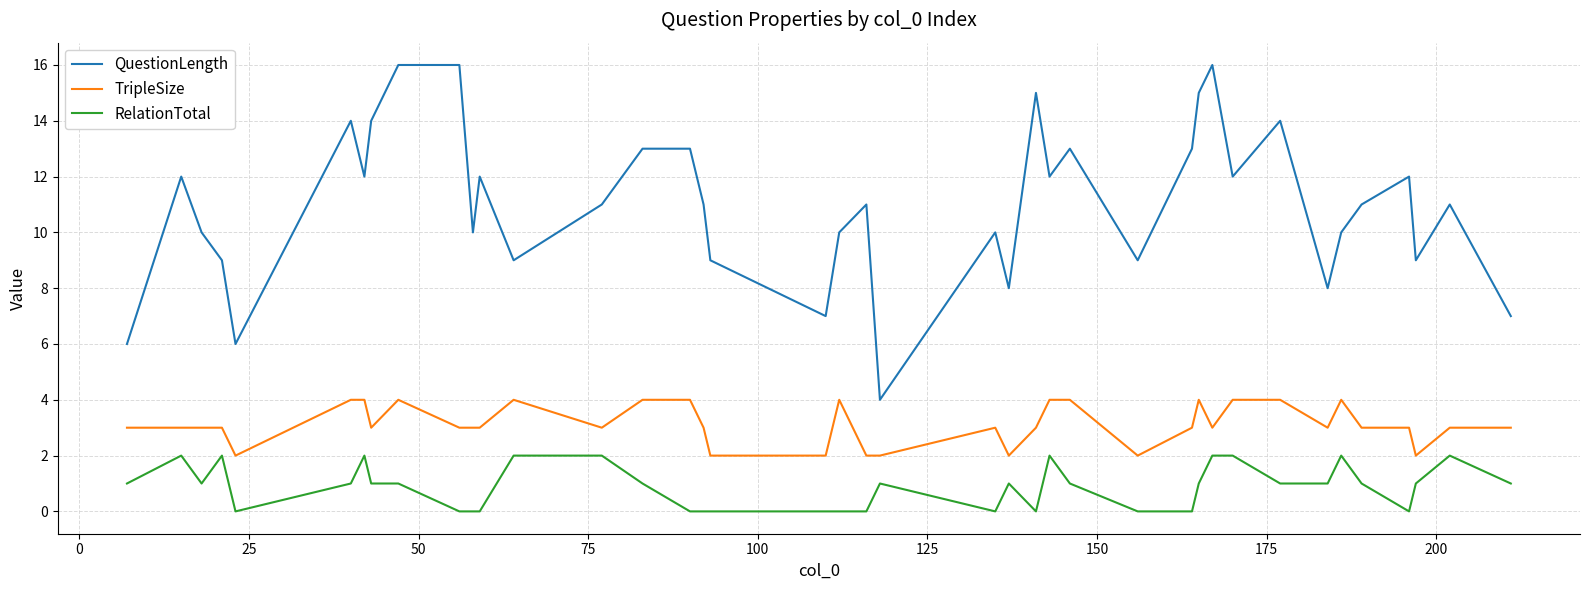

True or false: QuestionLength and TripleSize cross at least once.

False